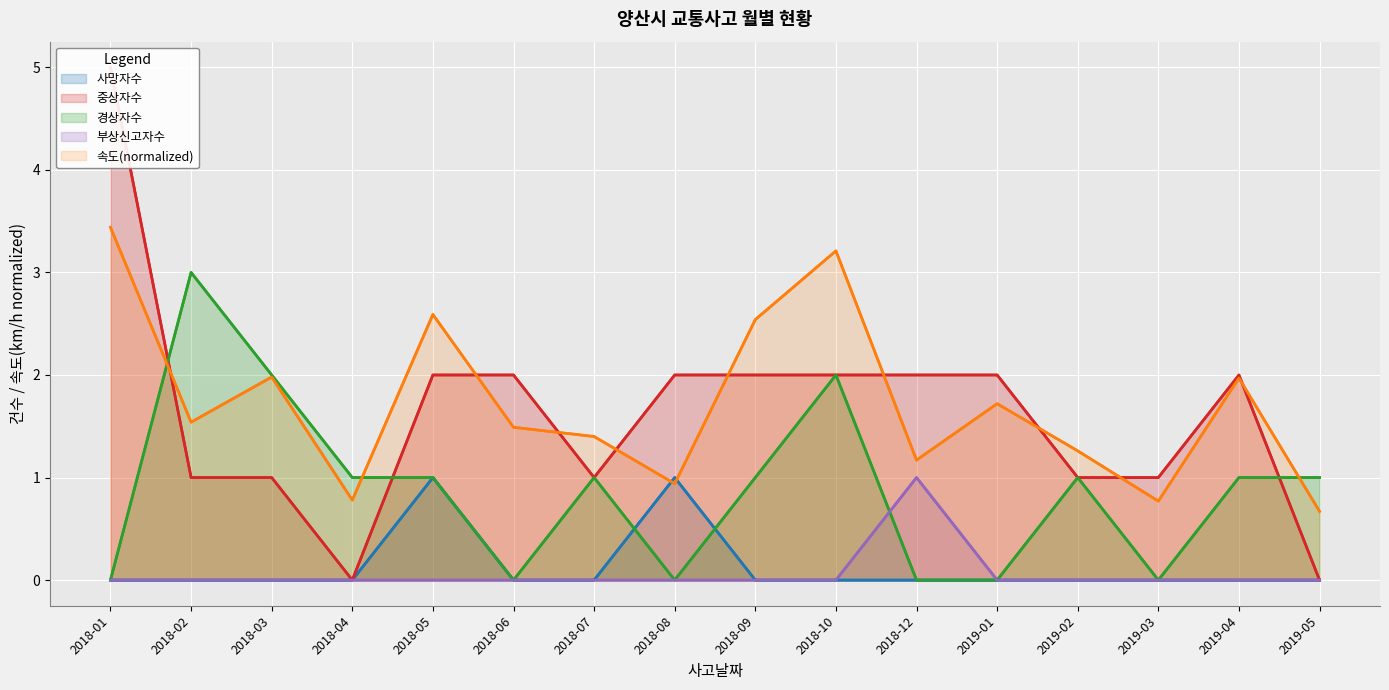

What are all the series names shown in the legend?

사망자수, 중상자수, 경상자수, 부상신고자수, 속도(normalized)